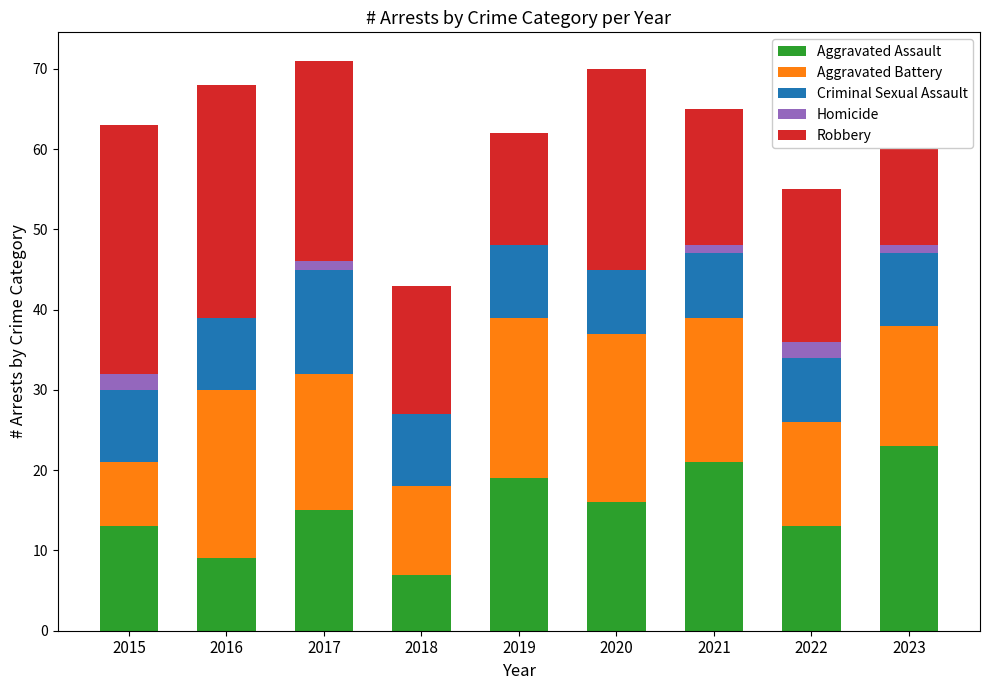

What is the maximum value for Aggravated Assault?

23